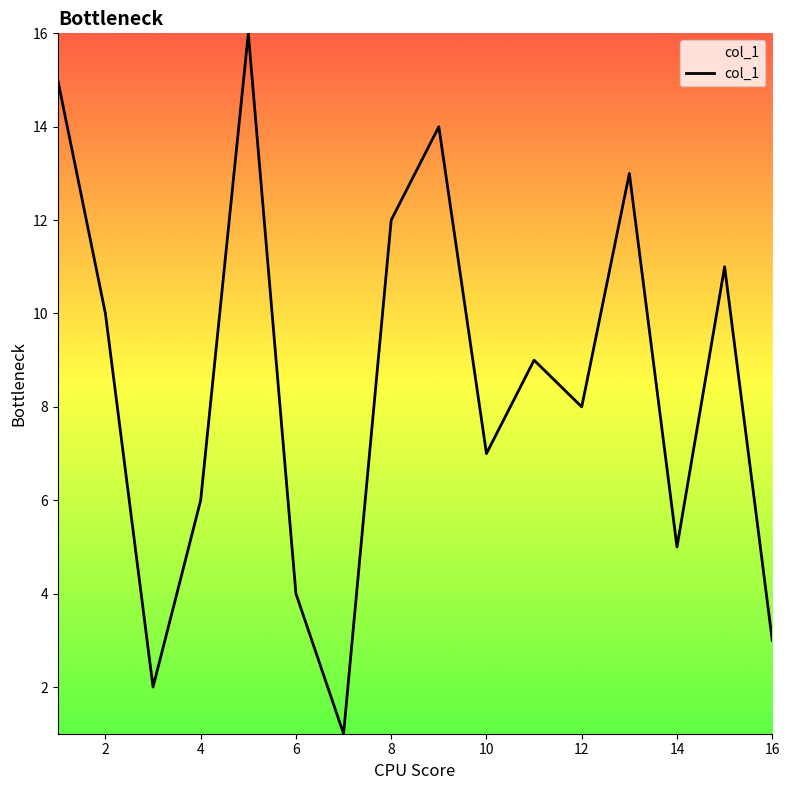

What is the difference between the maximum and minimum values?

15